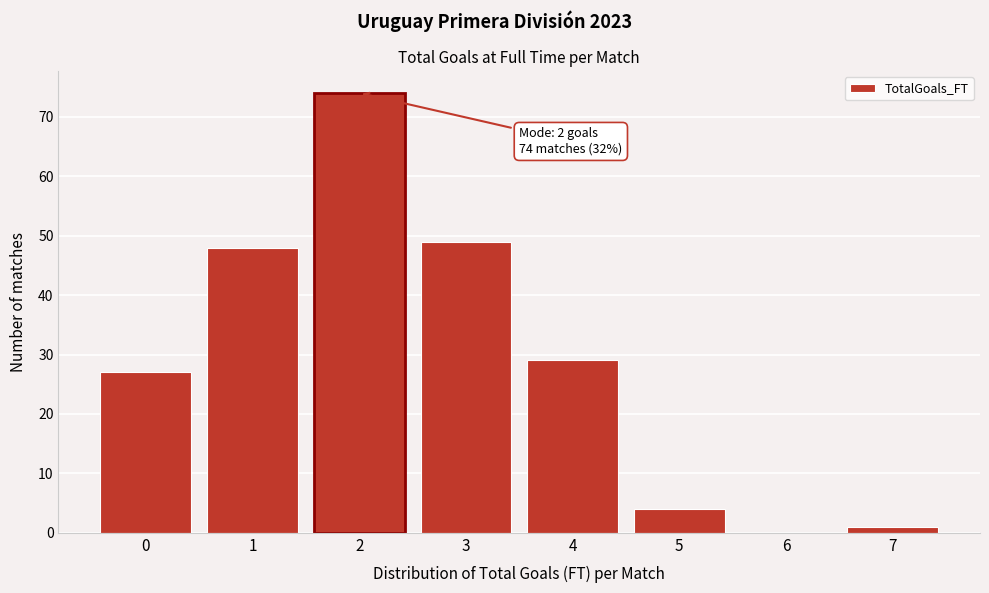

Over which range of the x-axis is the bar tallest?

1.5 to 2.5